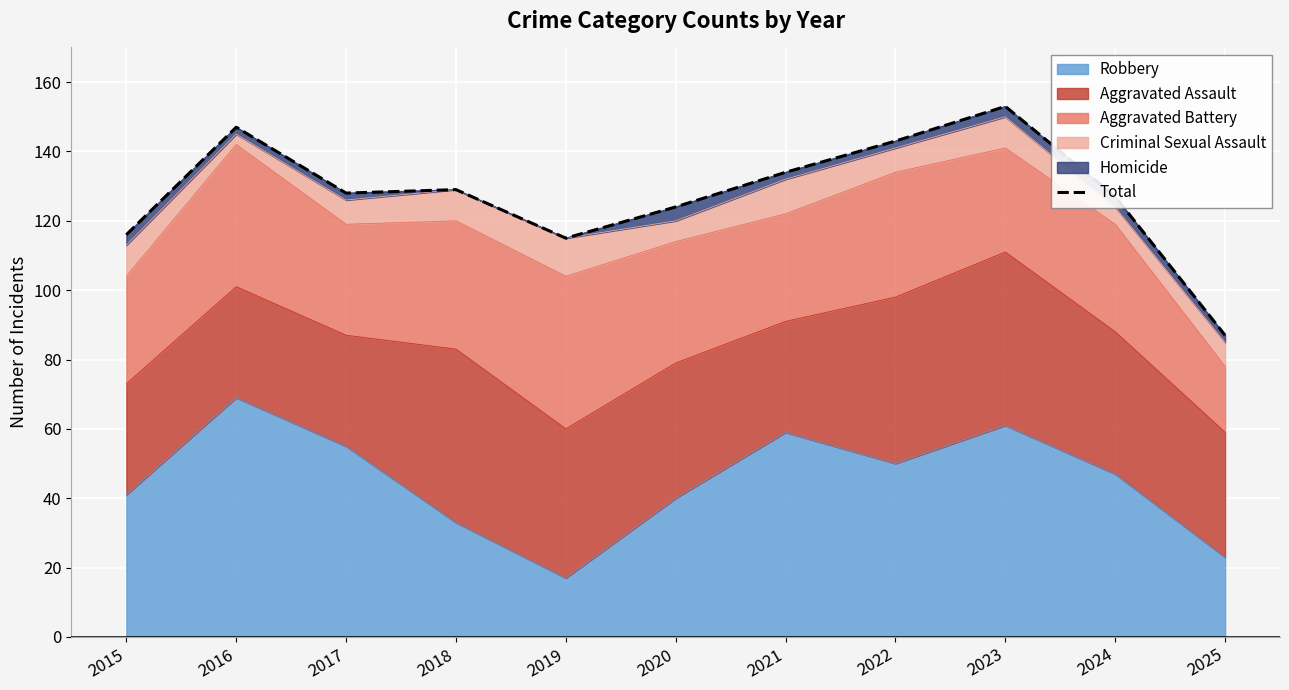

The chart shows a value of 116 at 2015. True or false?

True